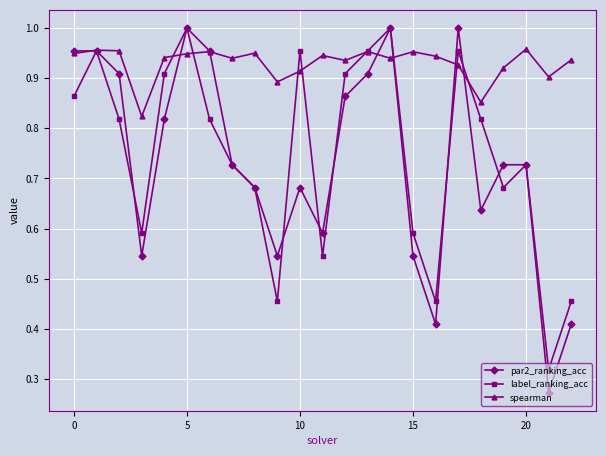

What are all the series names shown in the legend?

par2_ranking_acc, label_ranking_acc, spearman